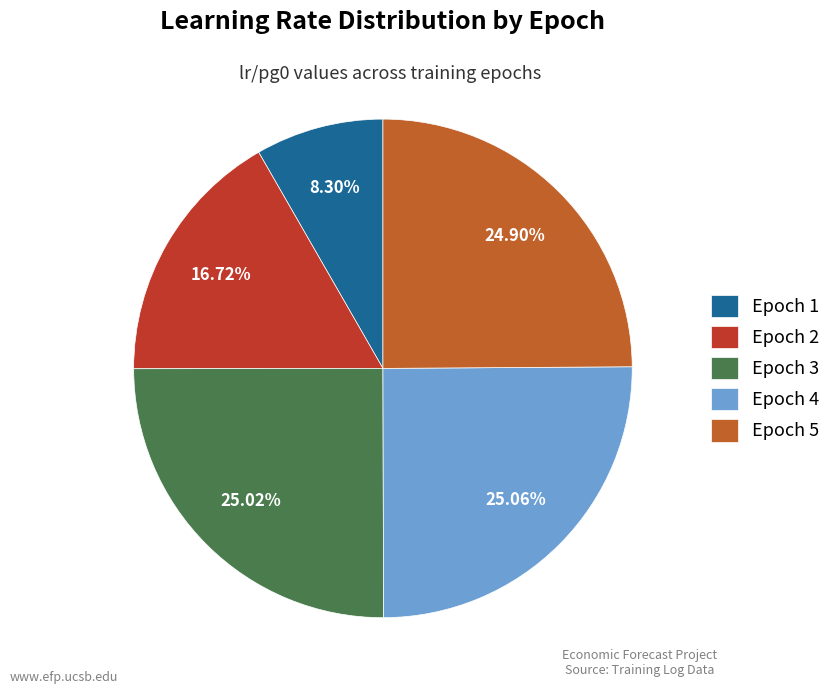

Count the number of slices in the pie.

5